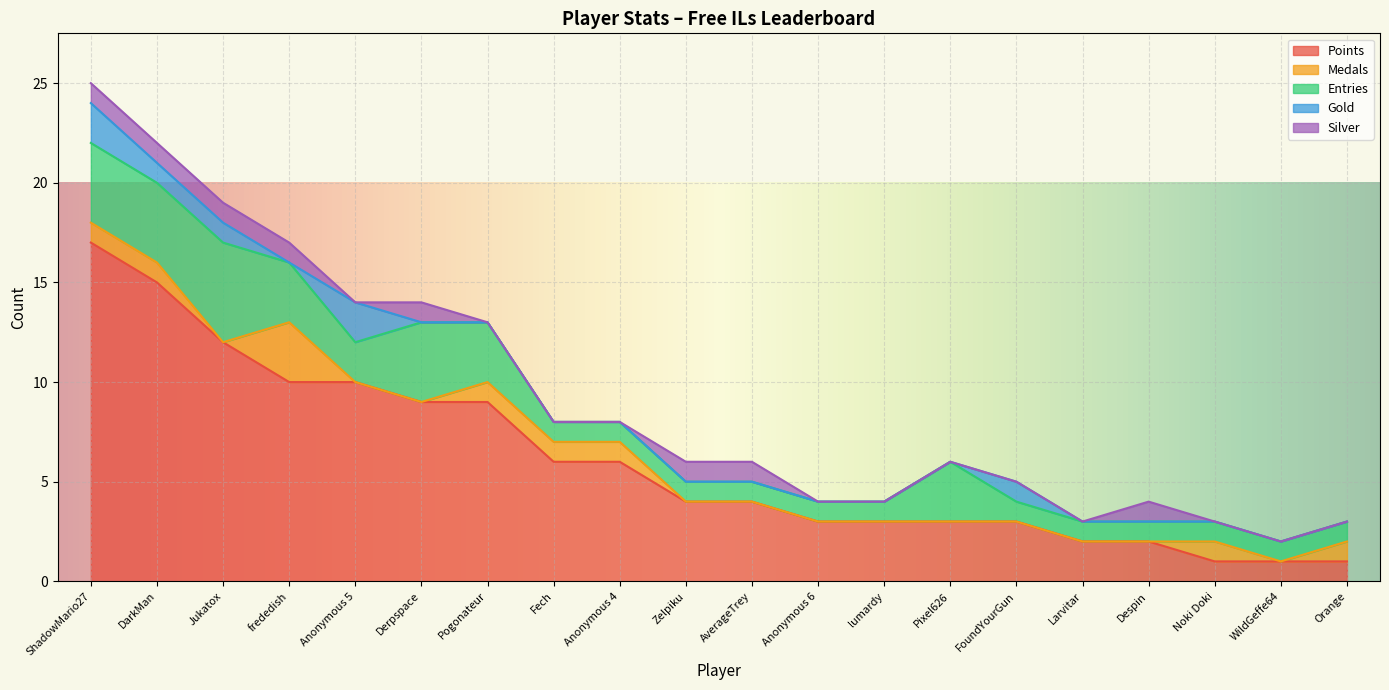

What is the sum of all Medals values?

10